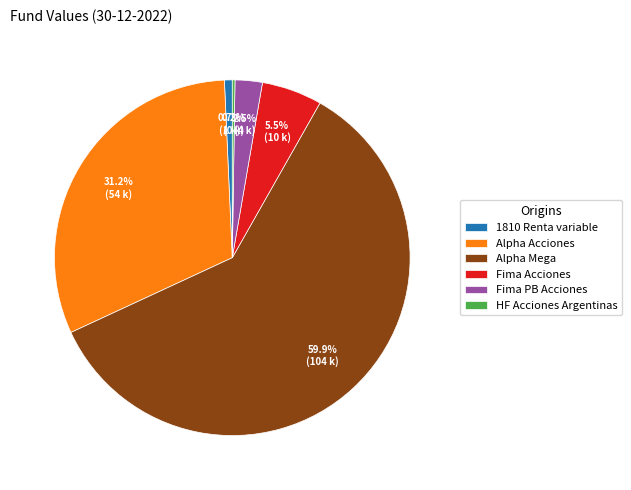

How much of the chart is everything except Fima PB Acciones?

97.5%